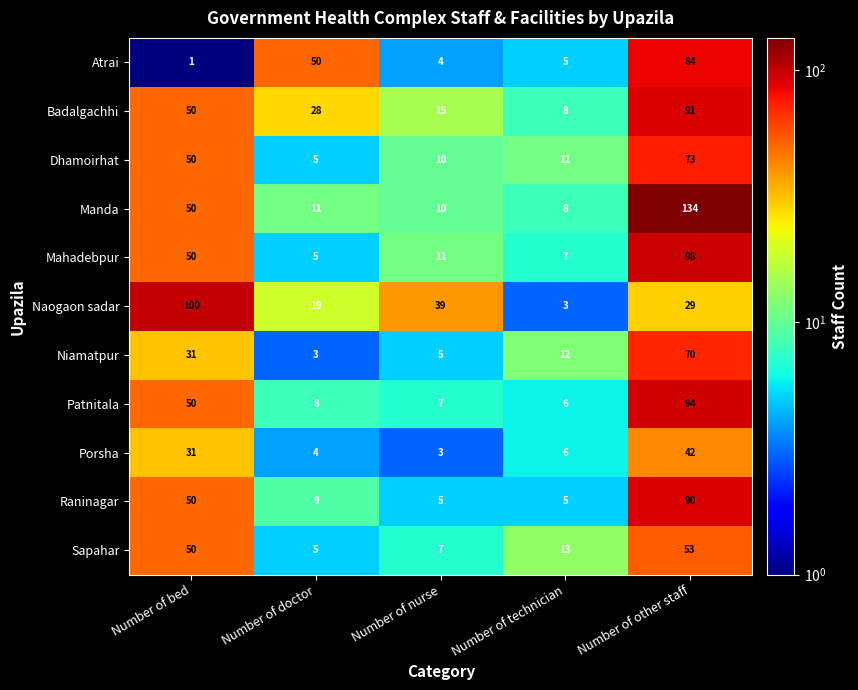

At which category is the sum across all series the highest?

Number of other staff